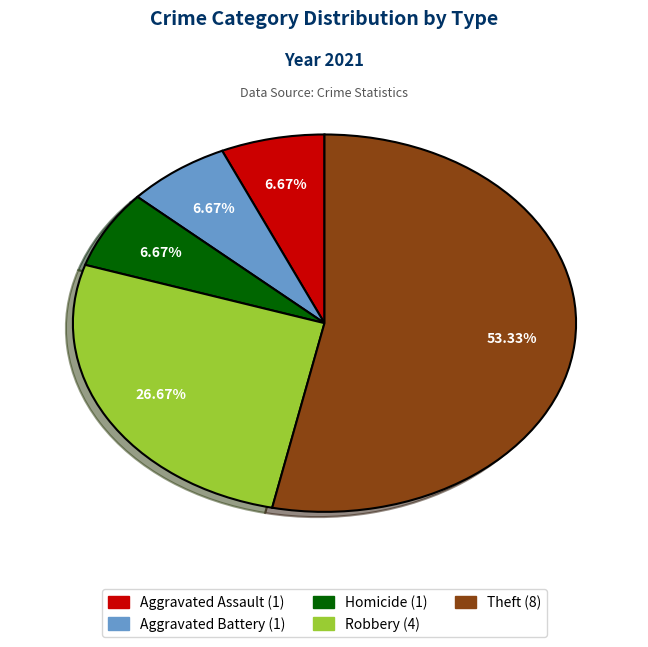

Which slice is the largest?

Theft